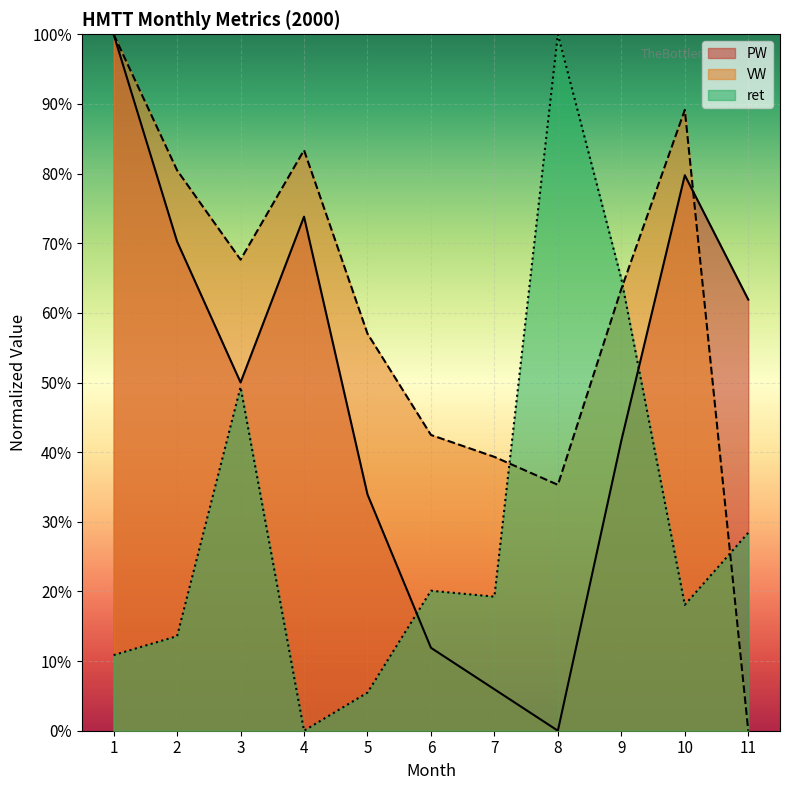

List the labels in order of ret value, smallest first.

4, 5, 1, 2, 10, 7, 6, 11, 3, 9, 8